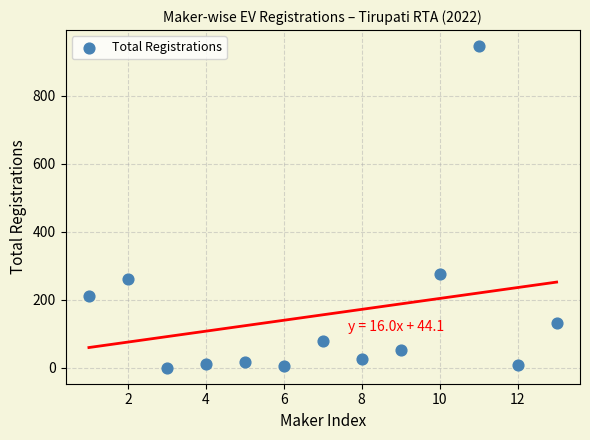

What Y value in the scatter plot is closest to 473?

275